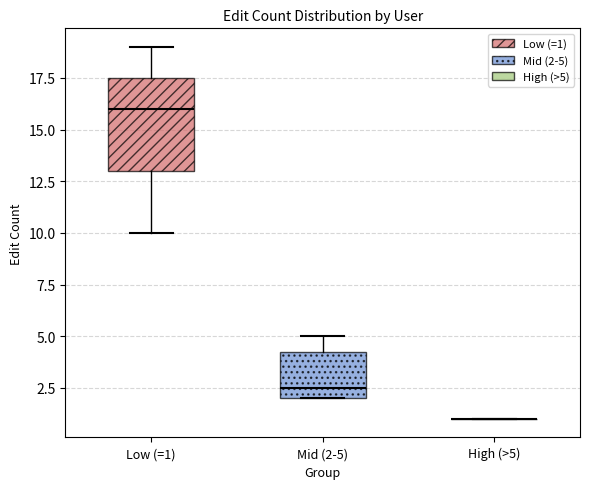

Reading left to right, transcribe this box plot: for each box, give where its median line is, the range the box spans, and where its two whiskers end, as read against the y-axis. The values are not printed on the chart, so give them approximately, as read against the axis.

Low (=1): median 16.0, box 13.0 to 17.5, whiskers 10.0 to 19.0
Mid (2-5): median 2.5, box 2.0 to 4.5, whiskers 2.0 to 5.0
High (>5): box collapsed to a line at 1.0, whiskers 1.0 to 1.0